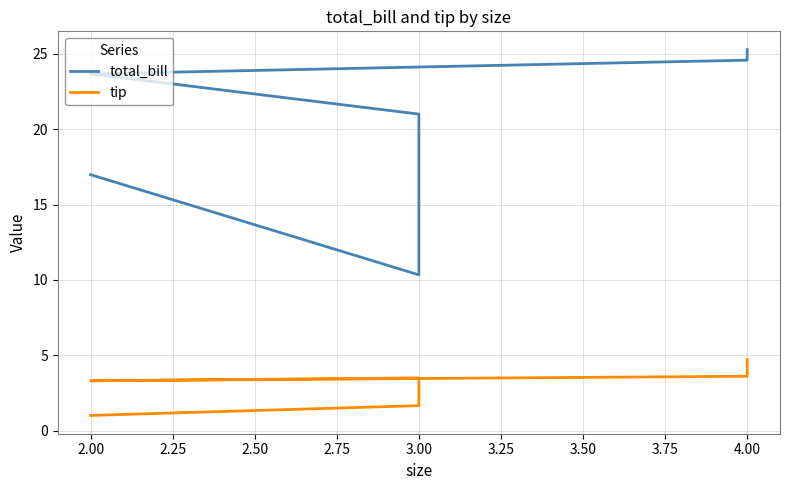

How many lines are shown in the chart?

2